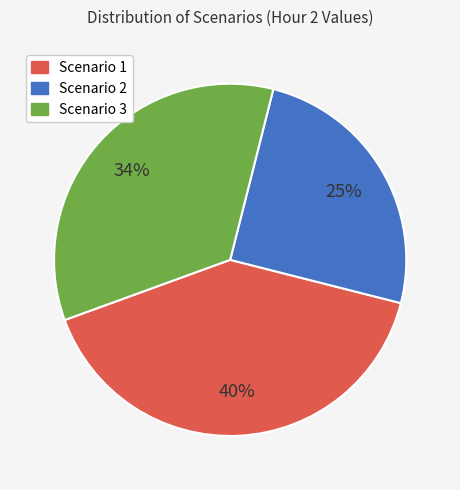

How many slices are in this pie chart?

3